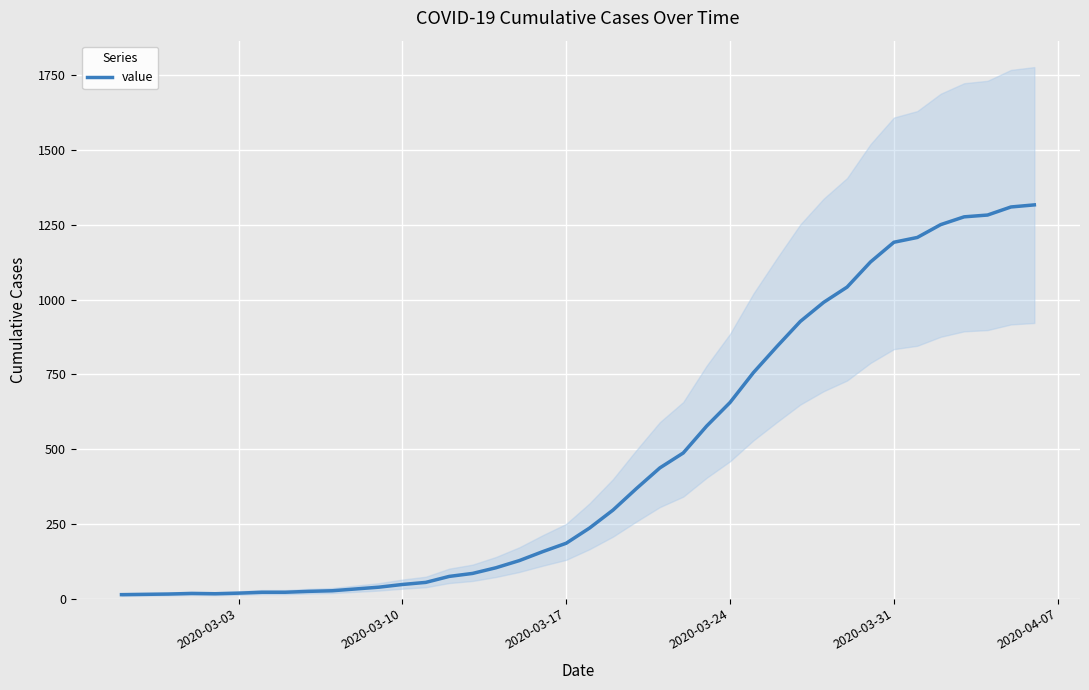

Reading right to left, extract all data points from this chart.

1317	1310	1283	1277	1251	1208	1192	1126	1042	991	927	843	756	656	577	487	437	368	296	236	185	157	127	103	84	74	54	47	38	32	26	24	21	21	18	16	17	15	14	13